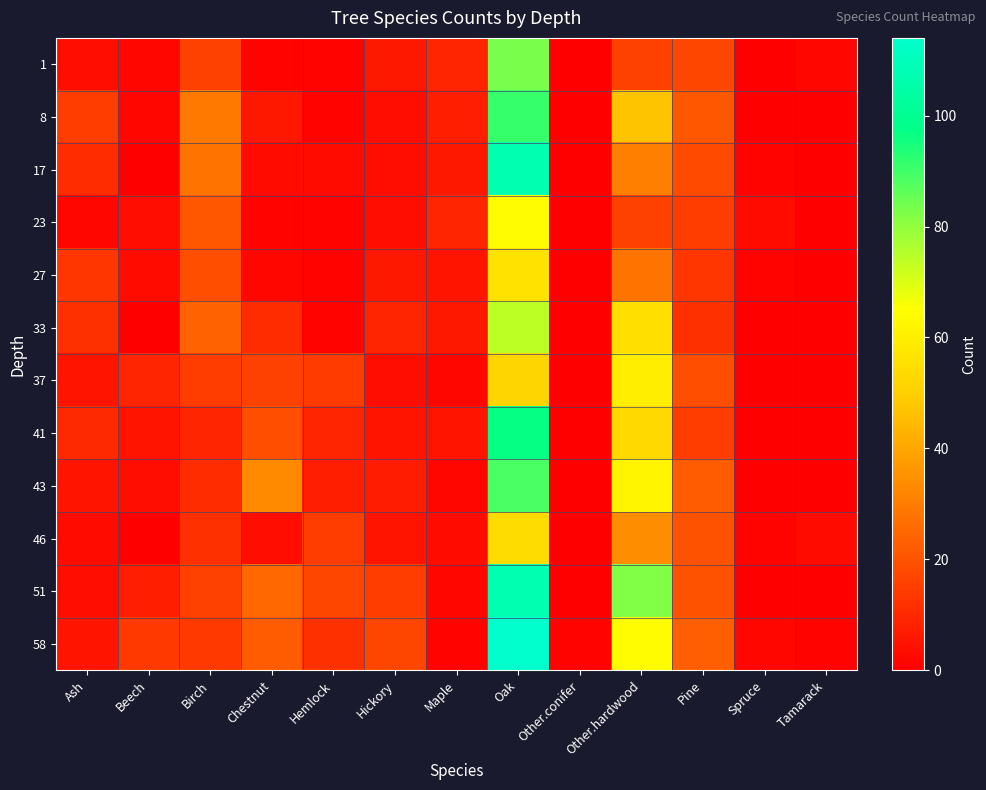

Between Pine and Chestnut, which is larger?

Pine